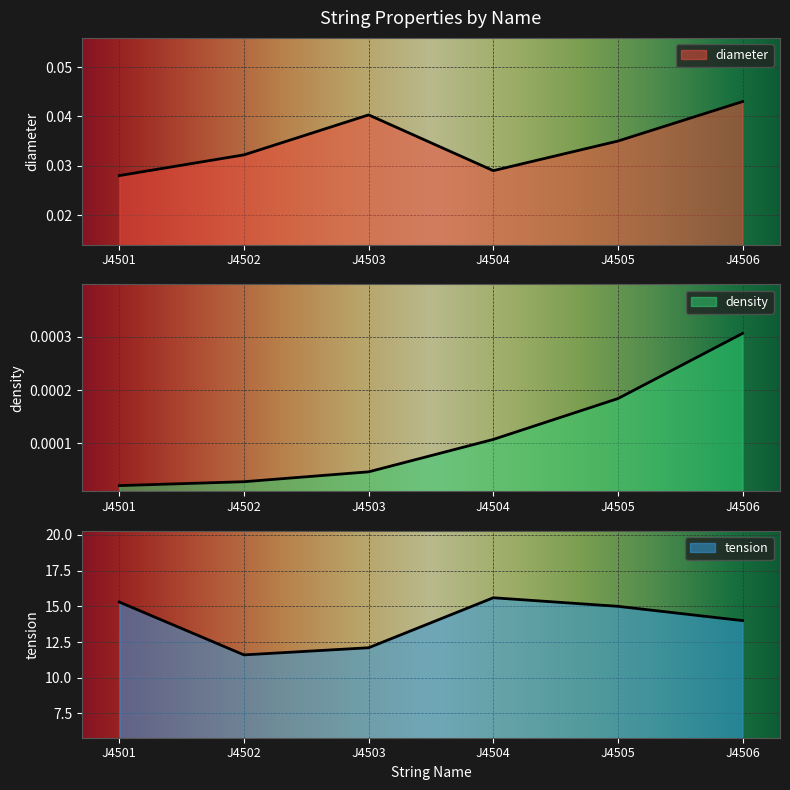

Does the chart display data point markers on the line(s)?

No